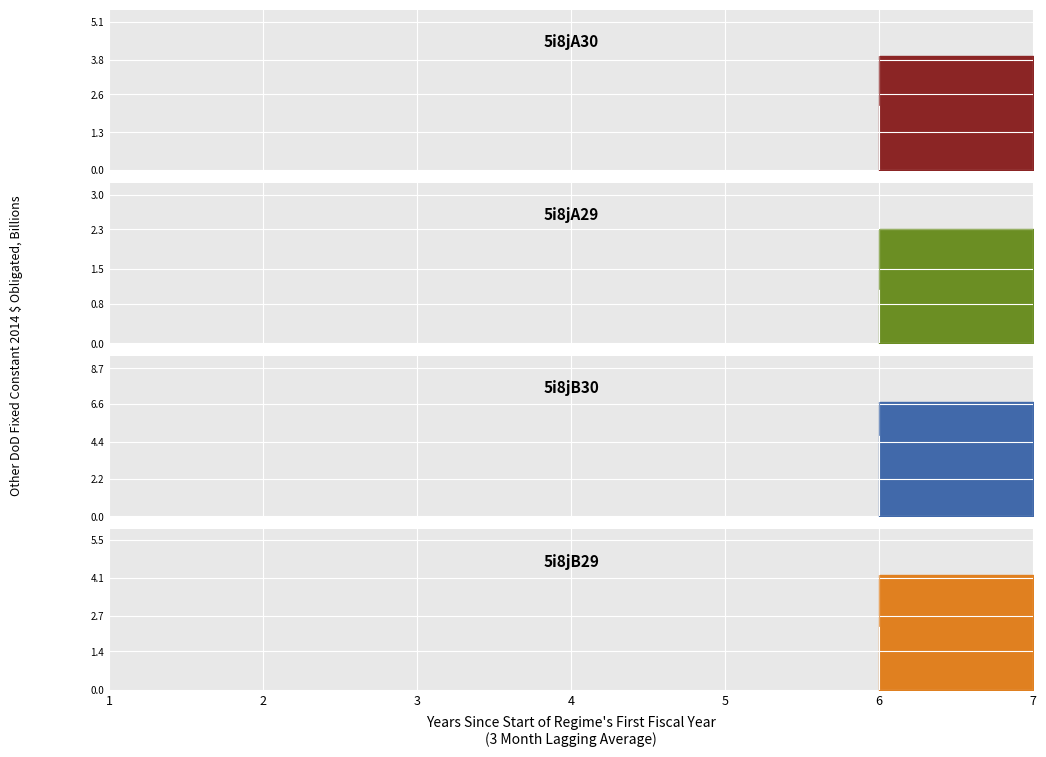

Reading right to left, extract all data points from this chart.

5i8jA30: col_7=3.9	col_6=2.2
5i8jA29: col_7=2.3	col_6=1.1
5i8jB30: col_7=6.7	col_6=4.8
5i8jB29: col_7=4.2	col_6=2.3